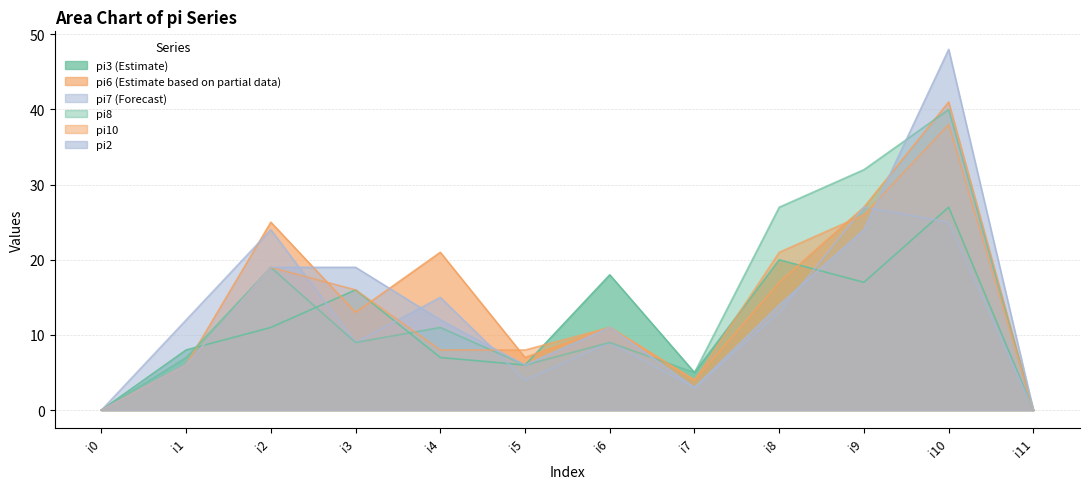

What is the sum of all pi8 values?

165